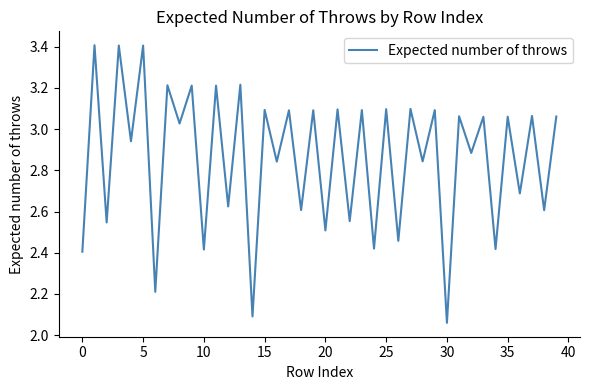

How many categories are shown in the chart?

40